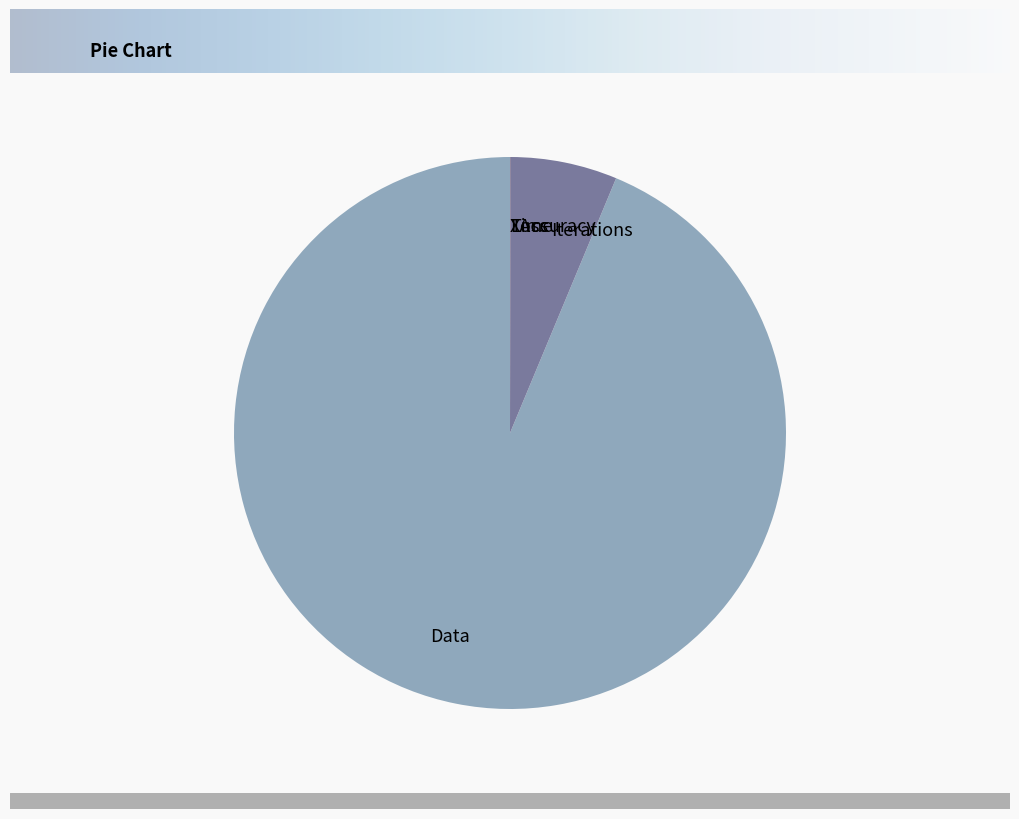

Which category has the biggest portion of the pie?

Data